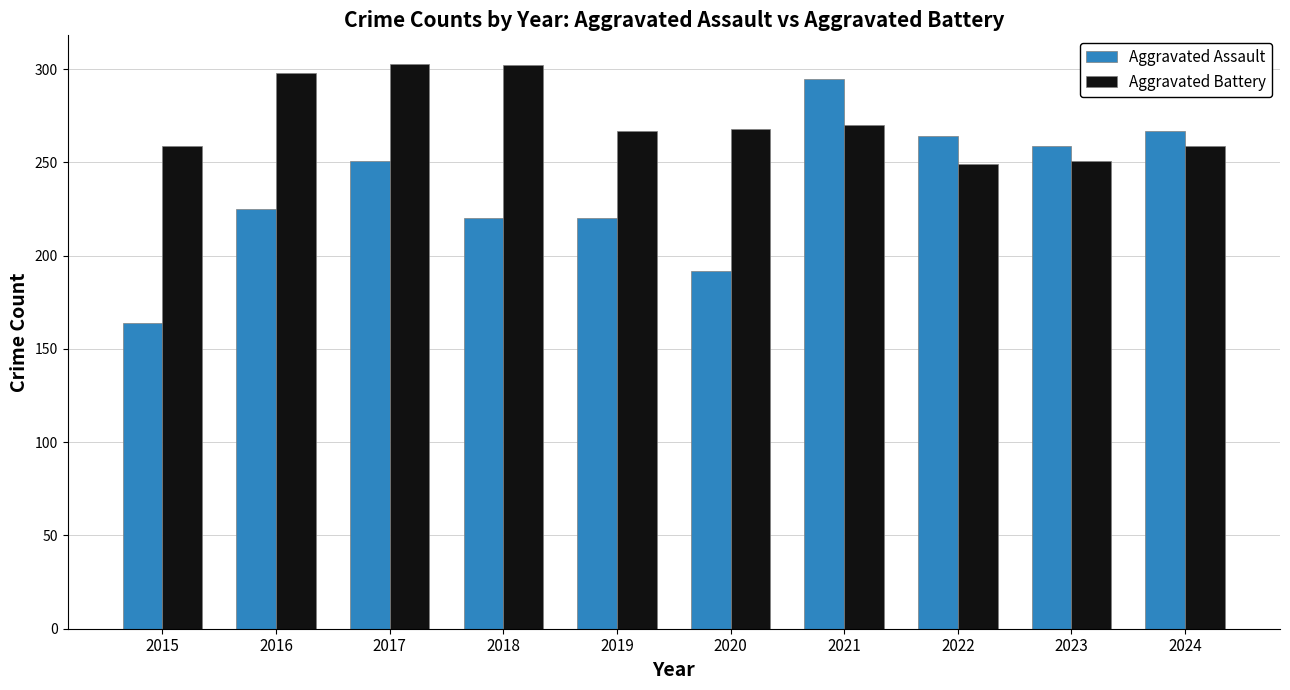

Which category has the highest value in the Aggravated Assault series?

2021